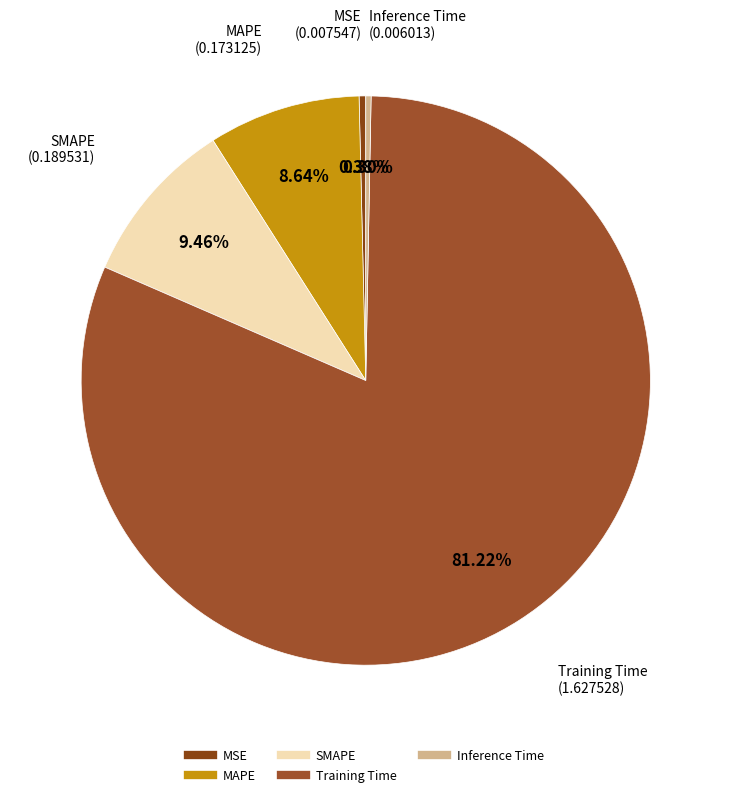

Combined, do Training Time and Inference Time account for over 50%?

Yes